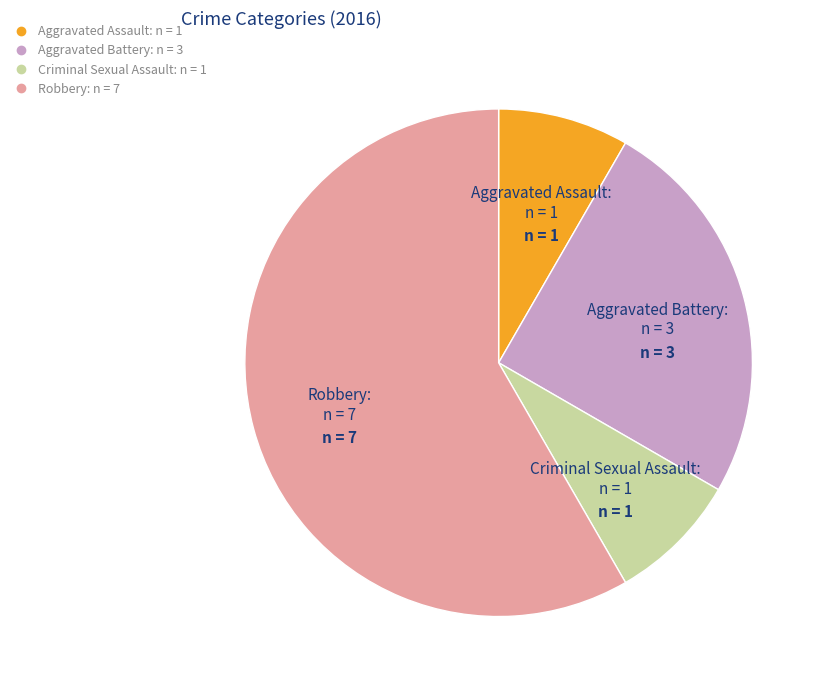

Does any single category account for the majority?

Yes